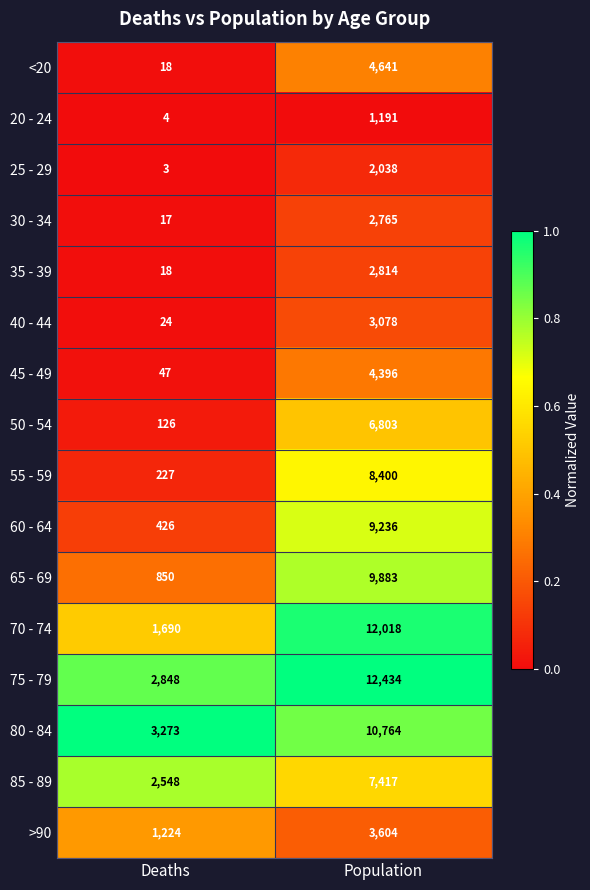

What is the average value of the 45 - 49 series?

2222